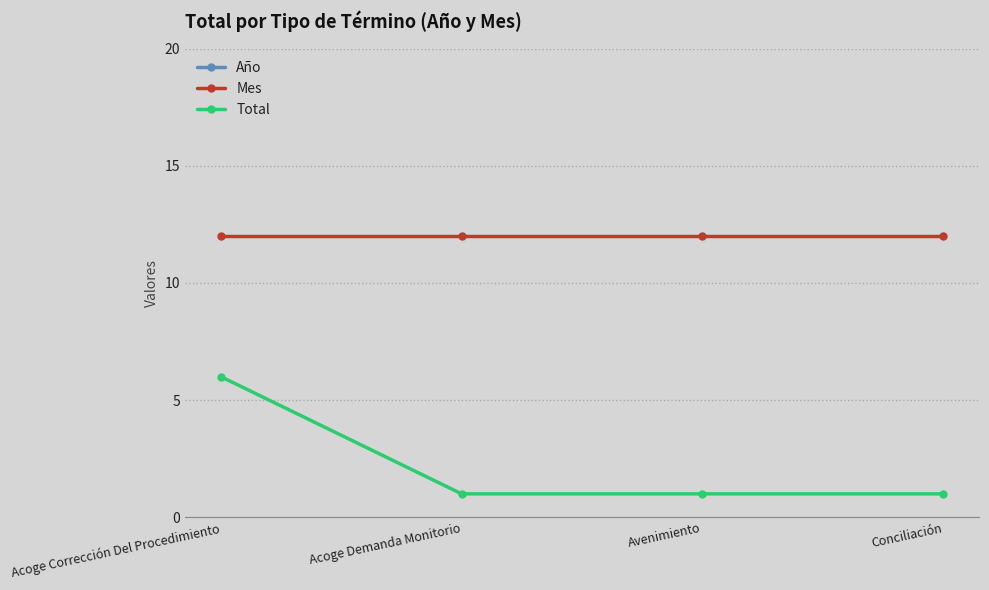

What is the value of the Total point at the 4th from the left?

1